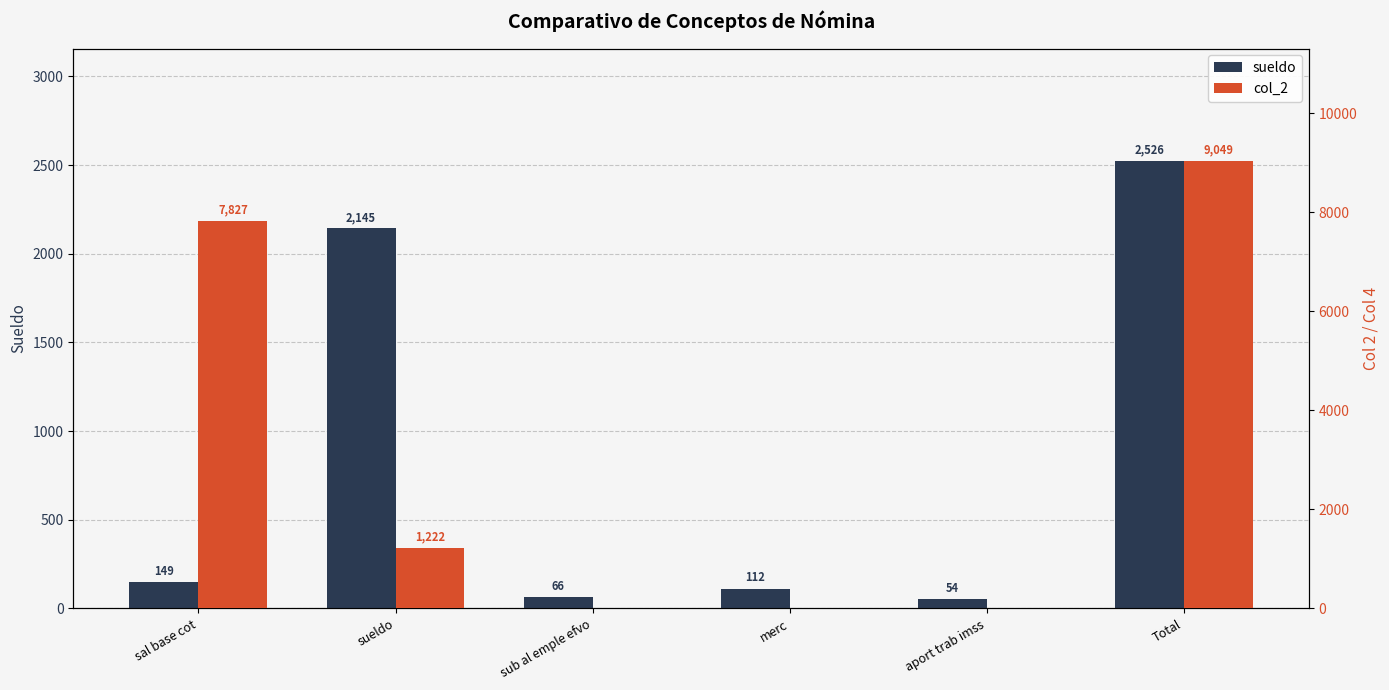

At merc, list the series in order from smallest to largest.

col_2, sueldo